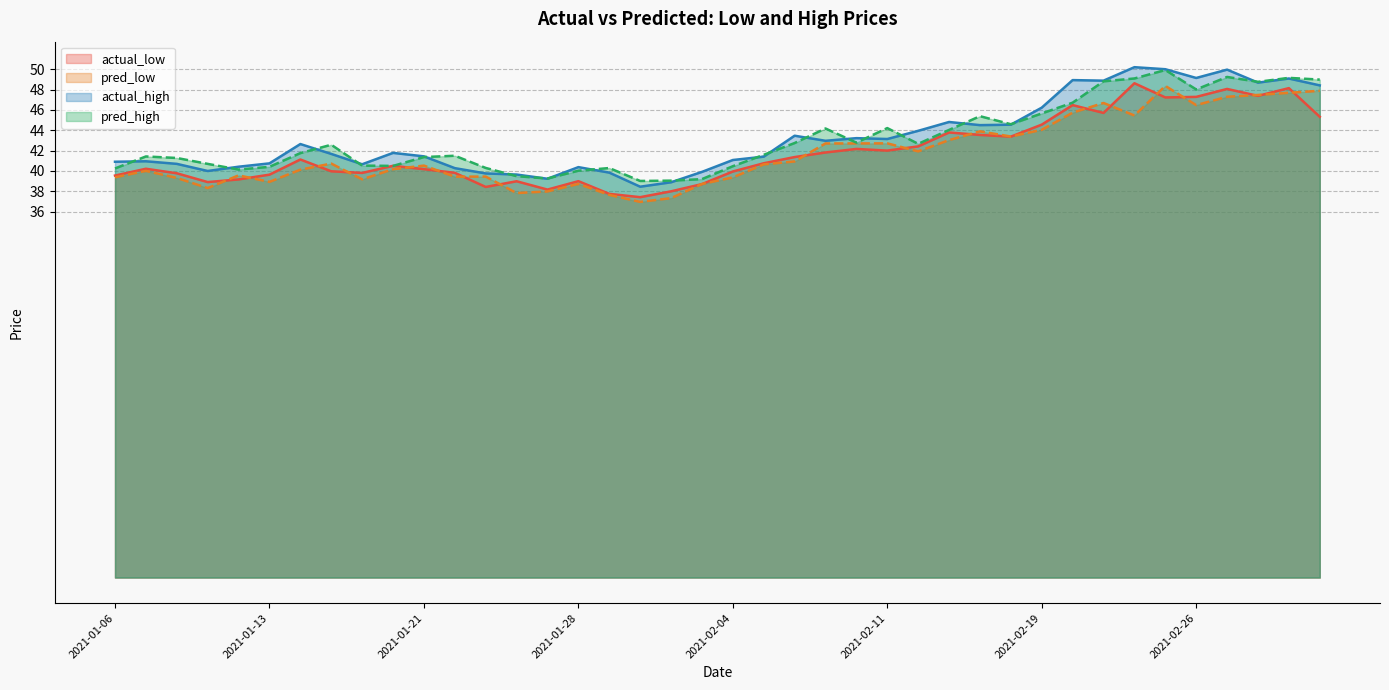

What are all the series names shown in the legend?

actual_low, pred_low, actual_high, pred_high